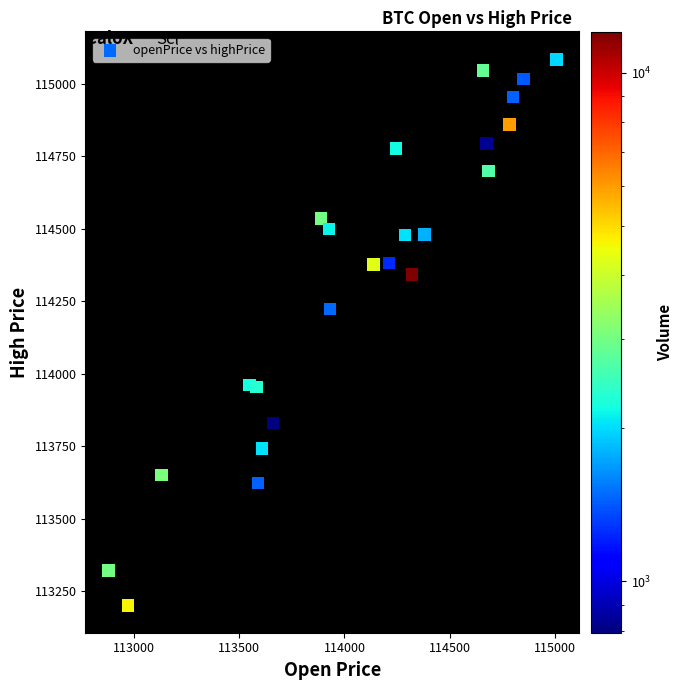

What Y value in the scatter plot is closest to 114142?

114222.6